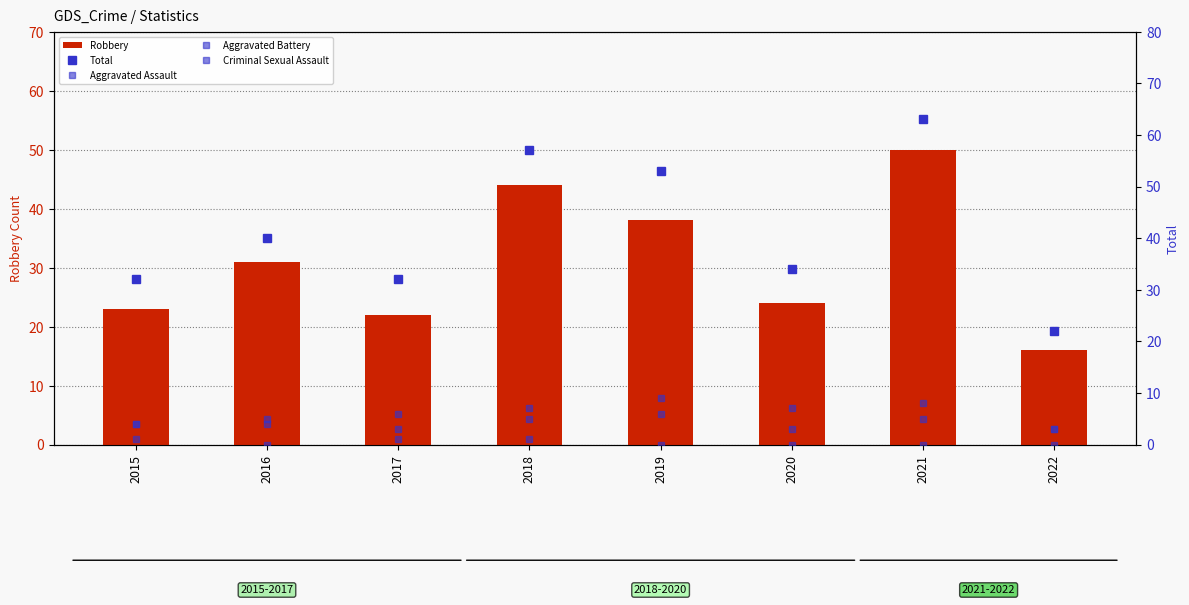

At which label is Aggravated Battery closest to 5?

2016